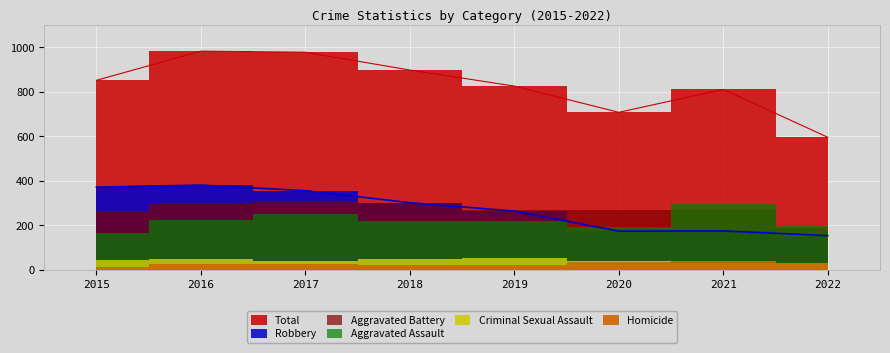

What is the sum of all Total values?

6652